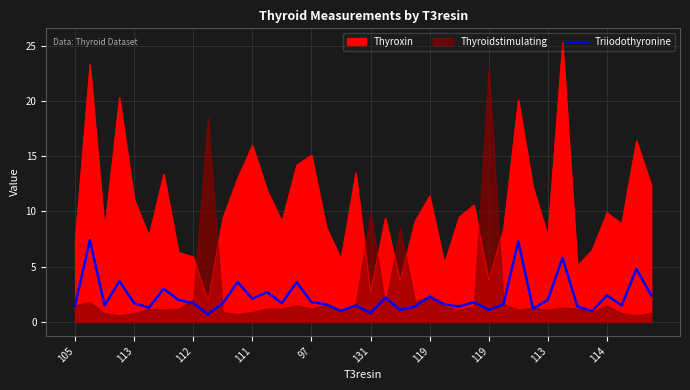

How many lines are shown in the chart?

1